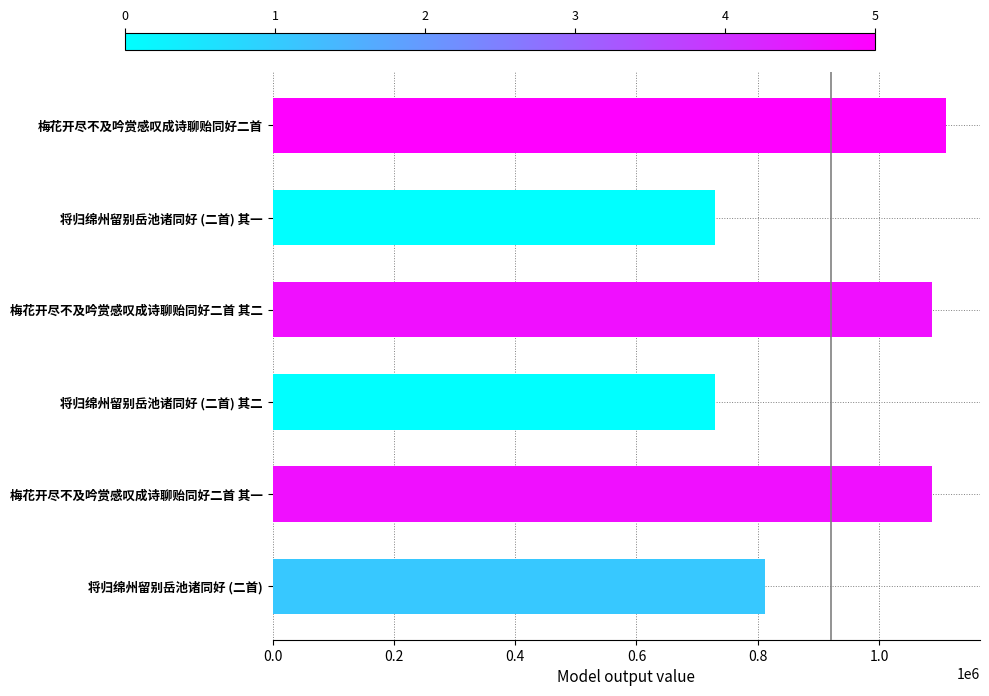

How many bars are there in total?

6